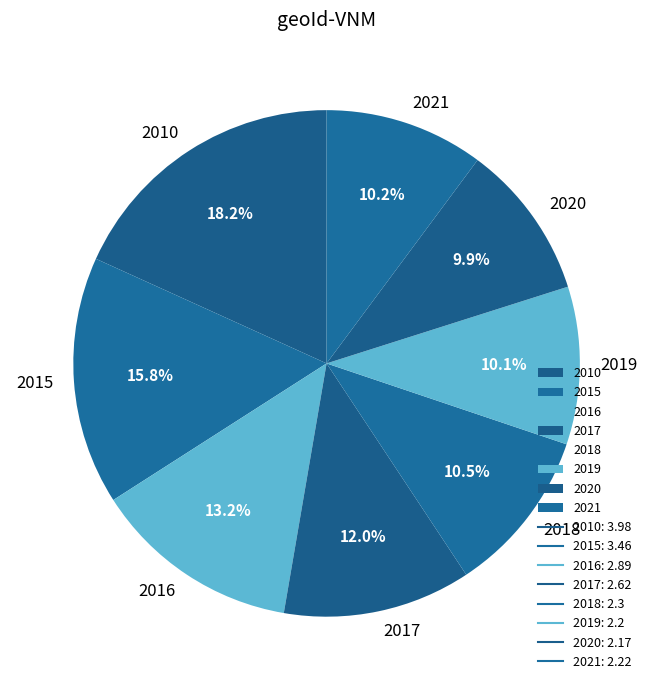

Is the sum of 2017 and 2018 greater than half?

No